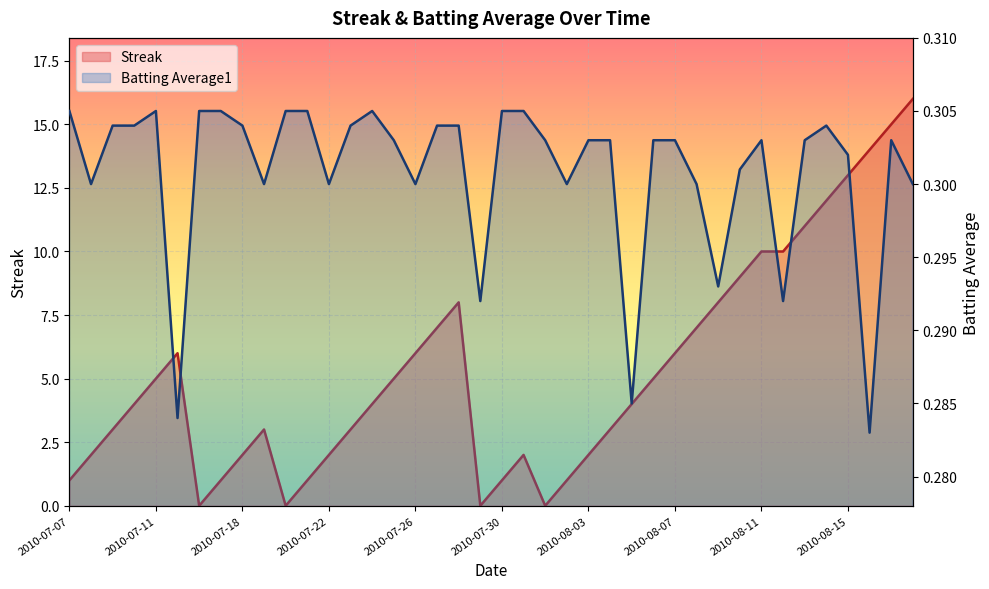

The value of Streak at 2010-08-18 is 16.0. True or false?

True